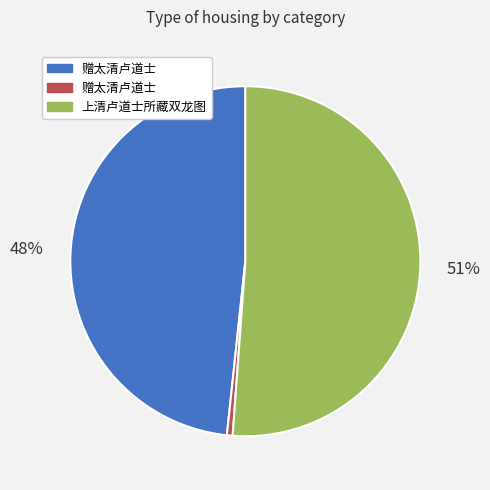

To the nearest percent, what is the average slice percentage?

33%